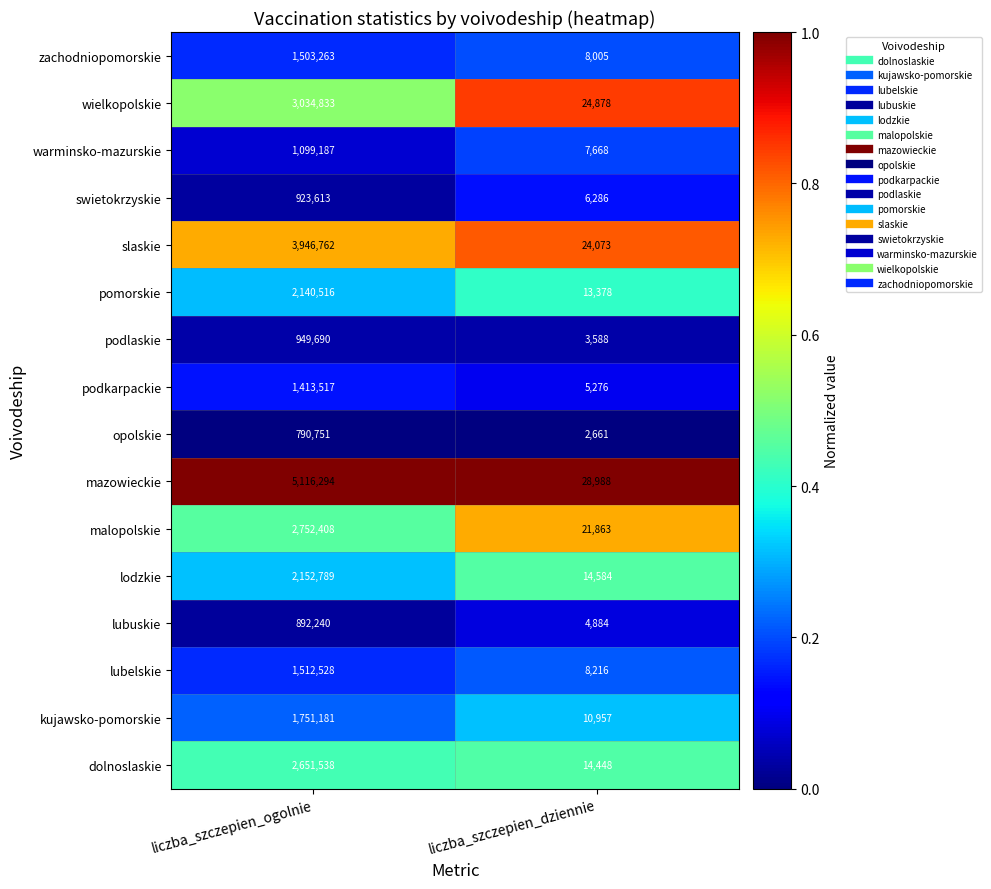

What is the maximum value shown in the chart?

5116294